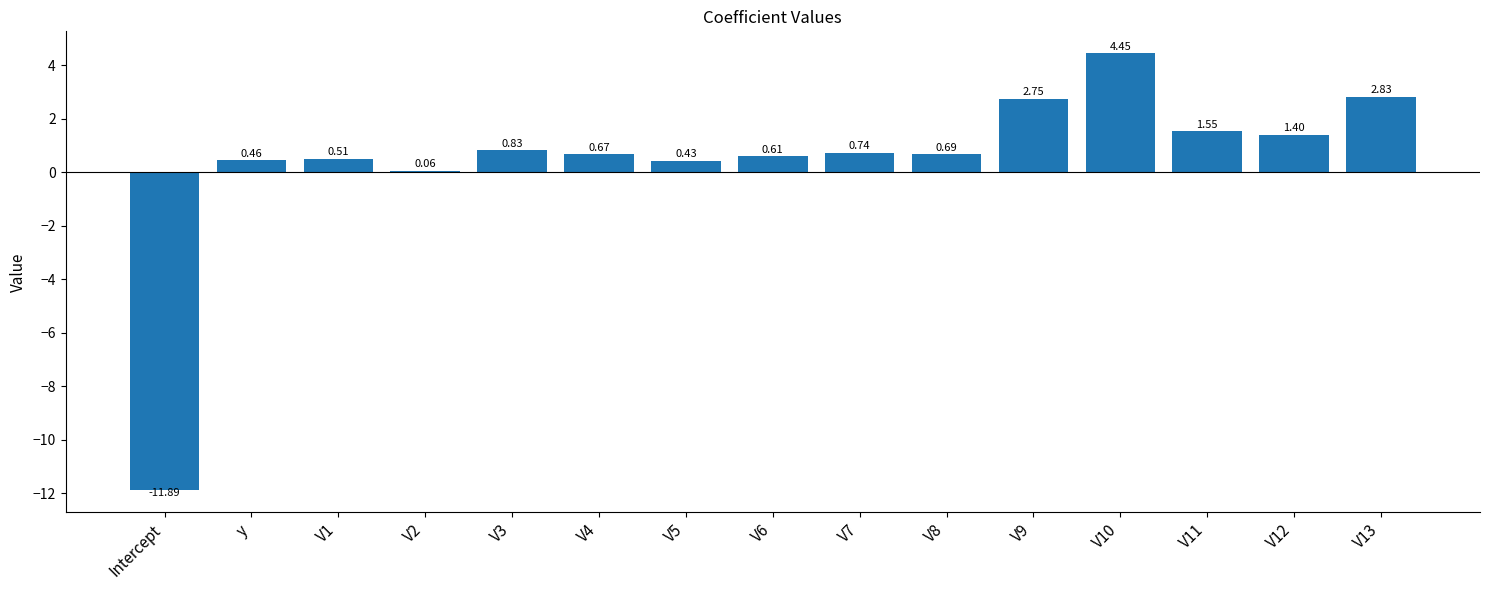

What is the label of the 5th bar from the right?

V9